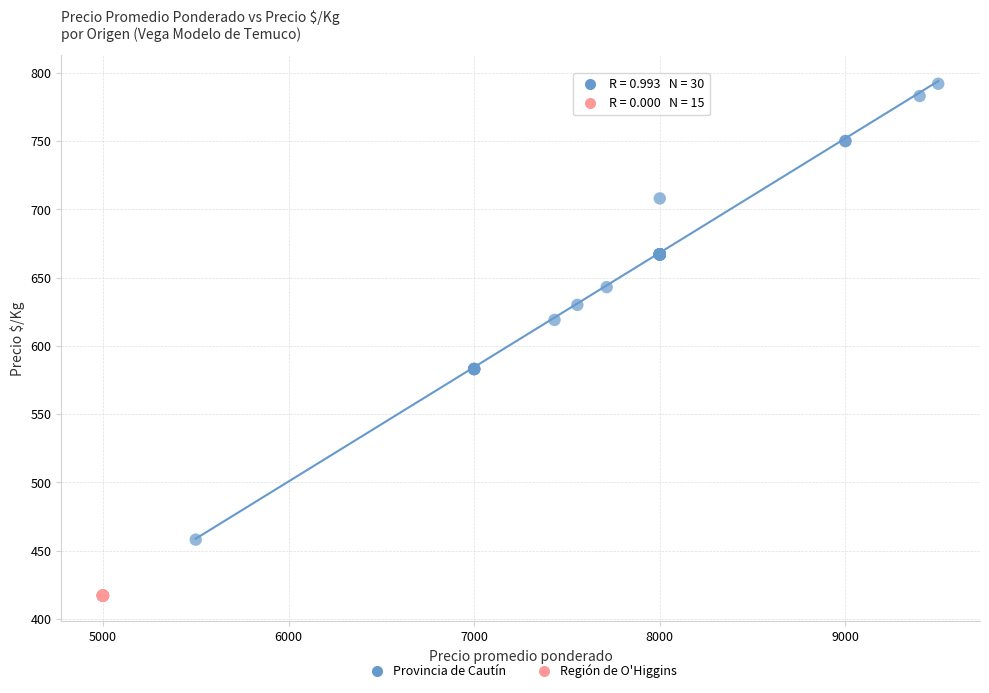

Which series reaches the maximum Y coordinate?

Provincia de Cautín